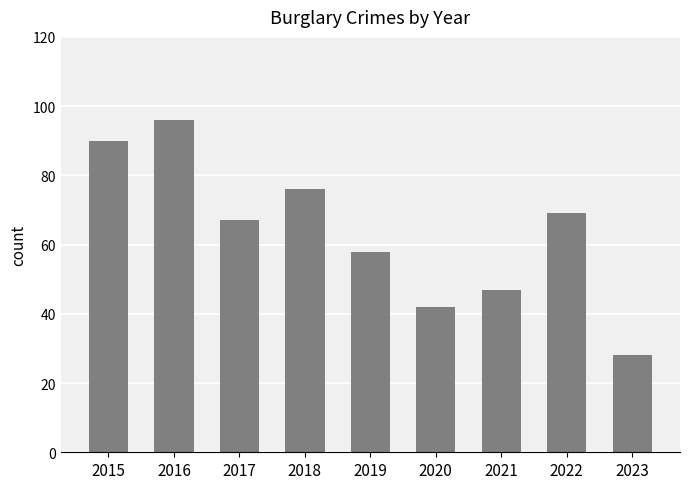

Rank the categories by value from lowest to highest.

2023, 2020, 2021, 2019, 2017, 2022, 2018, 2015, 2016